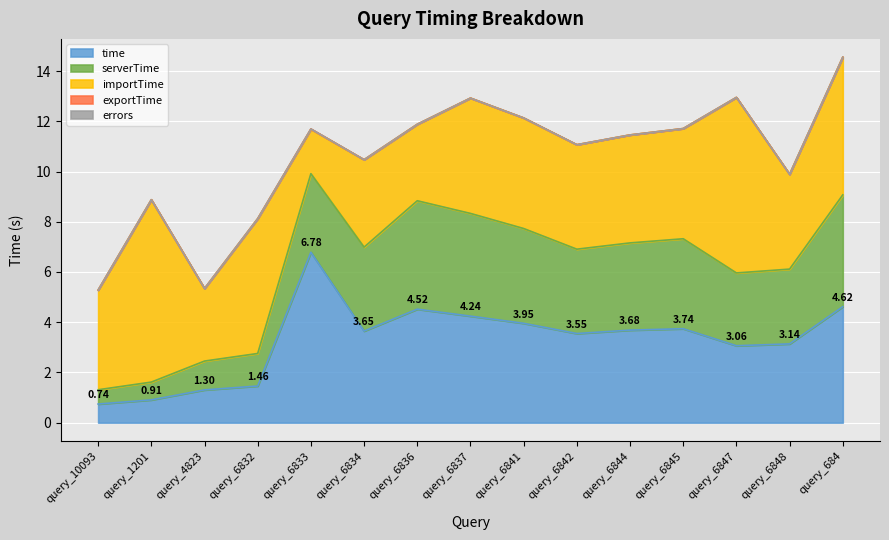

True or false: serverTime and exportTime cross at least once.

False